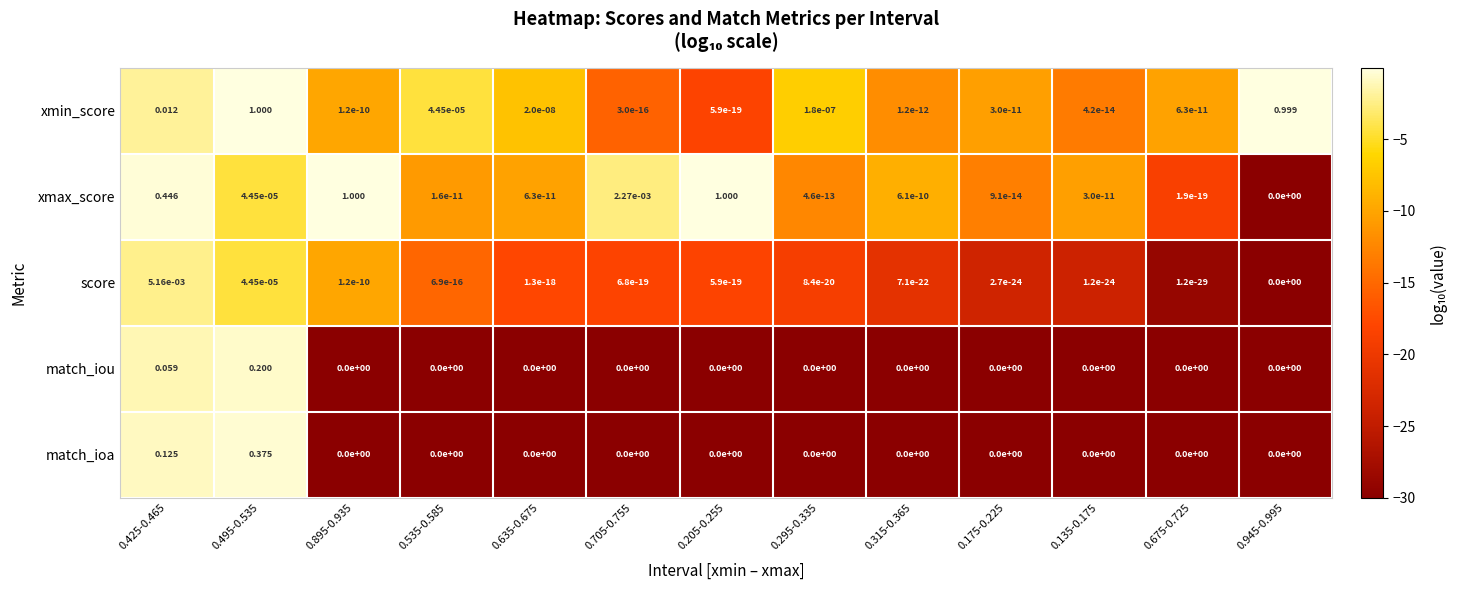

Which series changed the most between 0.425-0.465 and 0.945-0.995?

xmin_score